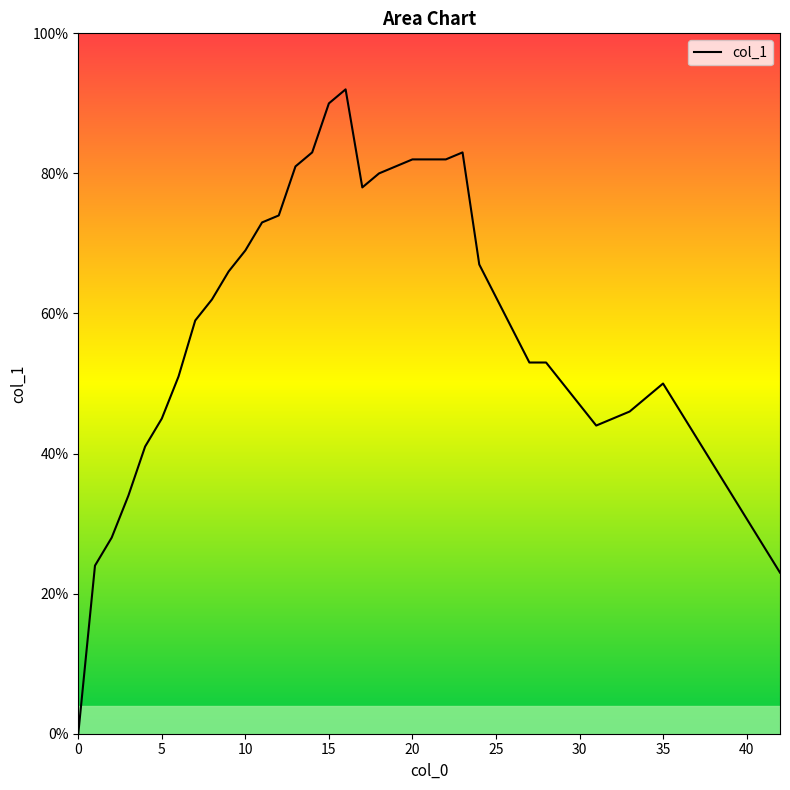

What is the sum of all values?

19.7